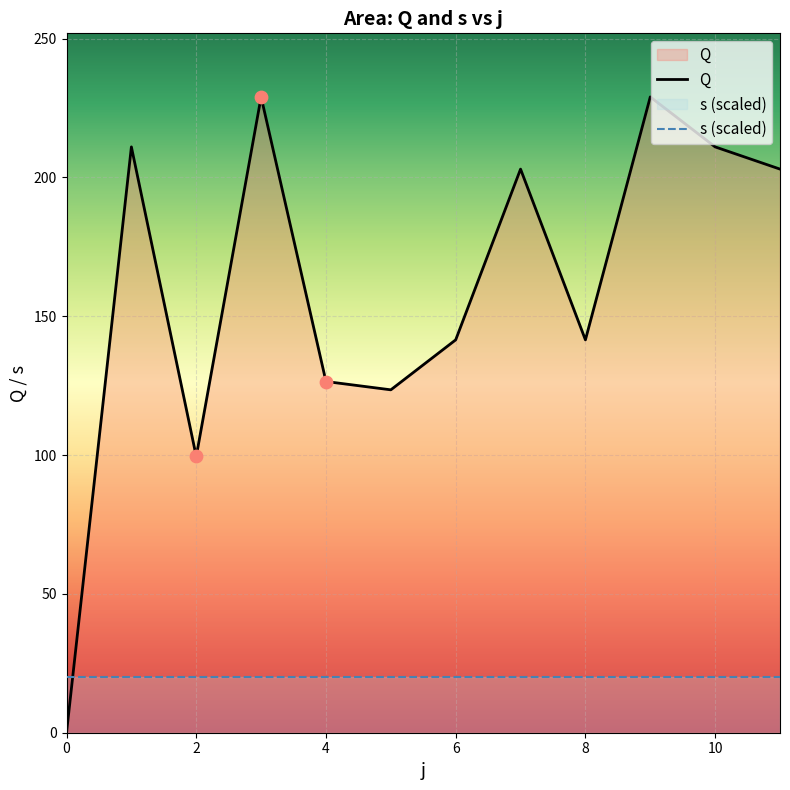

Which has a higher value, 10 or 2?

10